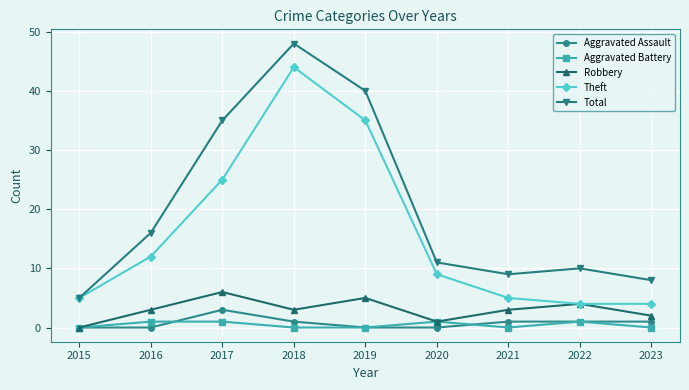

How many interior local peaks does the Robbery series have?

3